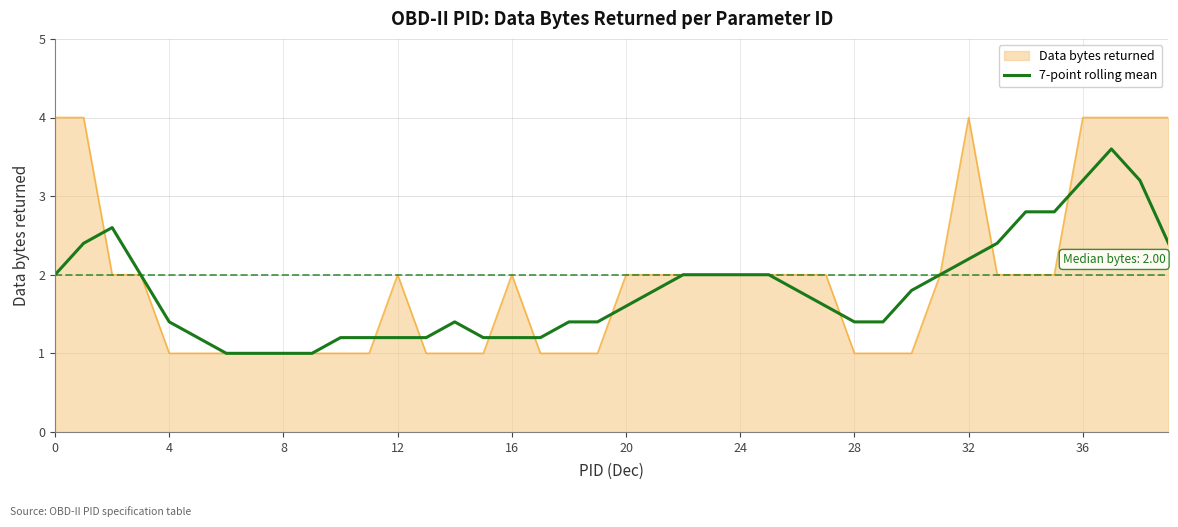

List the series in order of their peak value, highest first.

Data bytes returned, 7-point rolling mean